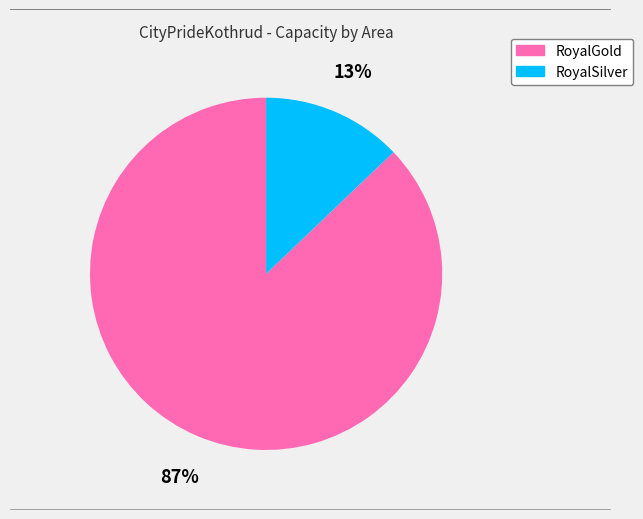

Is there any slice that represents more than half of the pie?

Yes